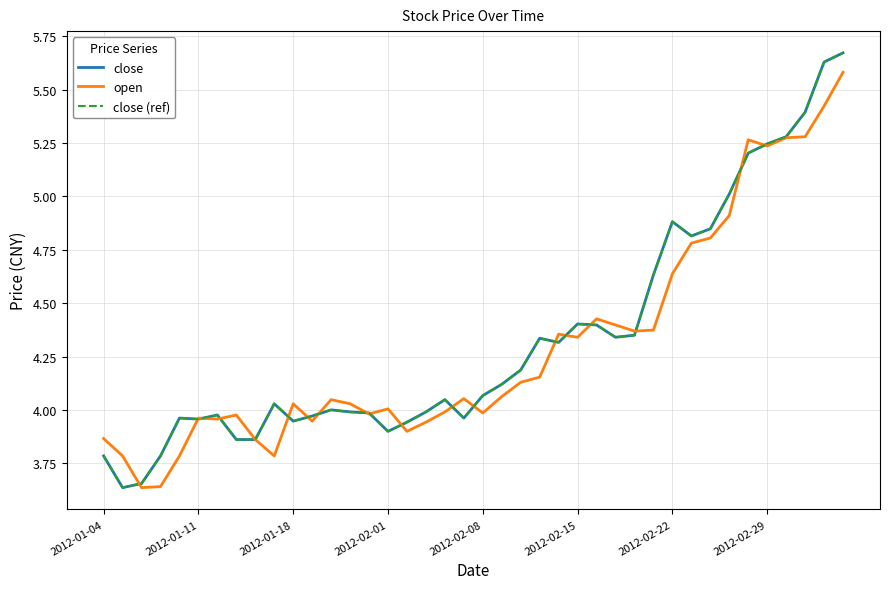

What is the highest value of the open series?

5.6